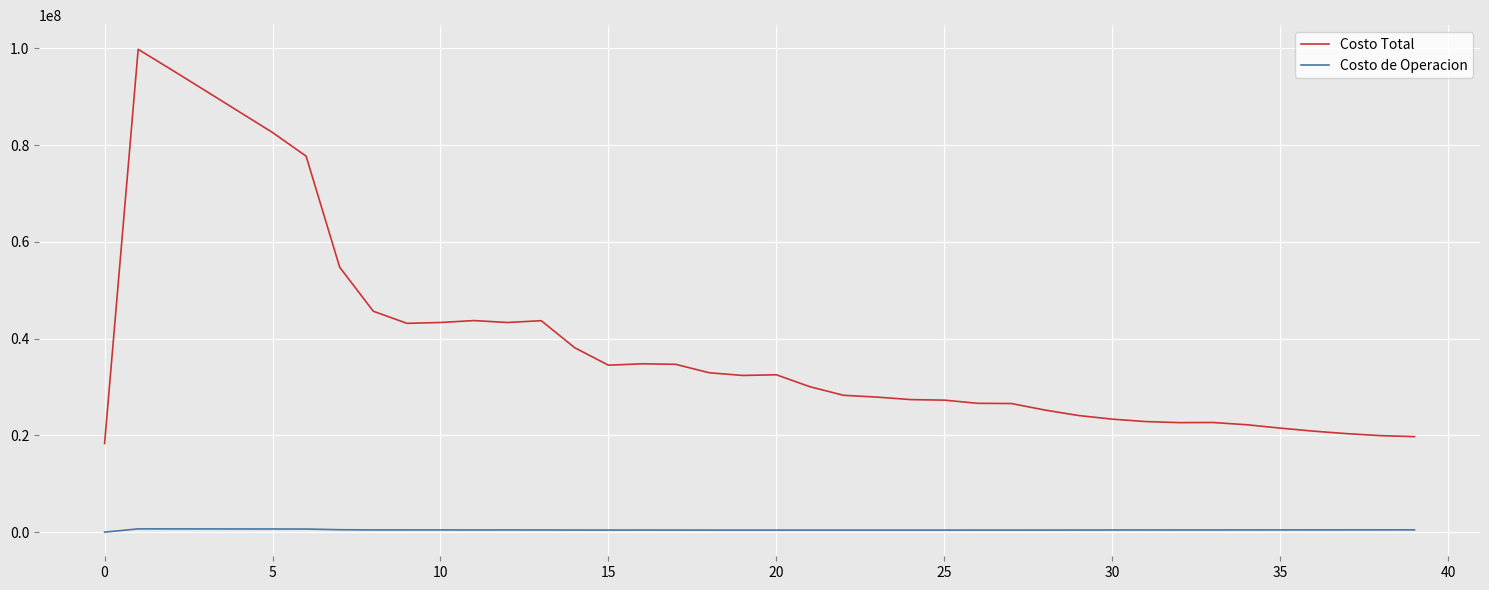

Which series has the largest total across all categories?

Costo Total